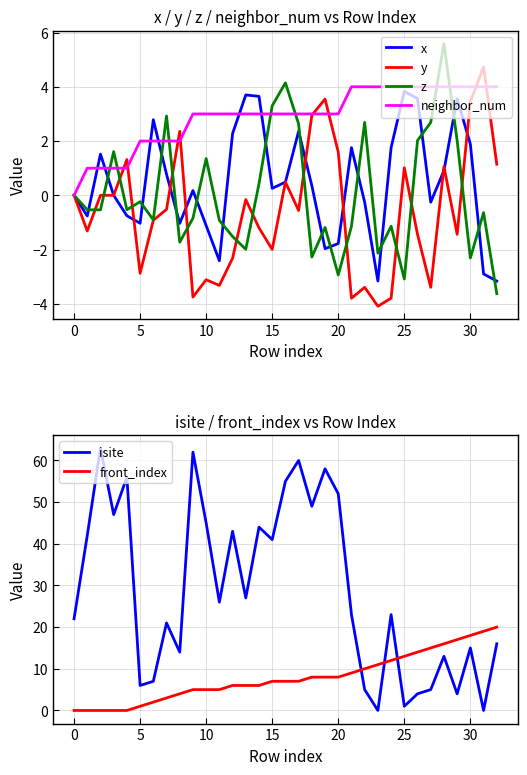

The y series shows 1.0 at 25. True or false?

True